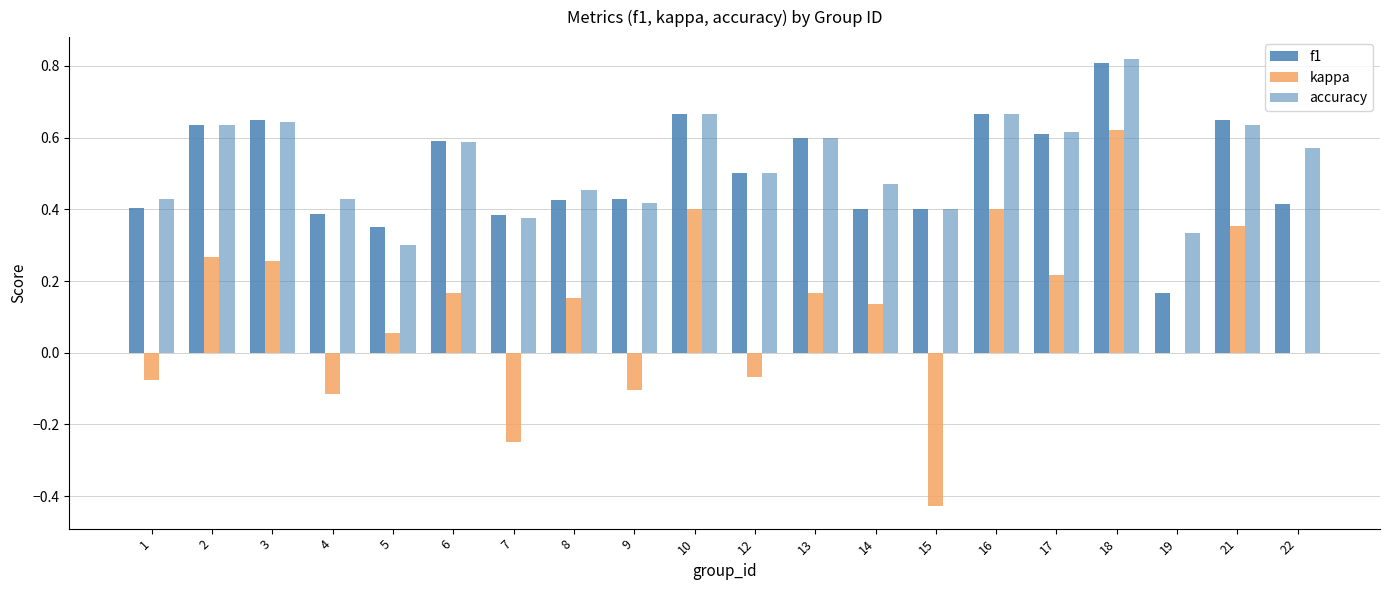

Does the chart contain stacked bars?

No